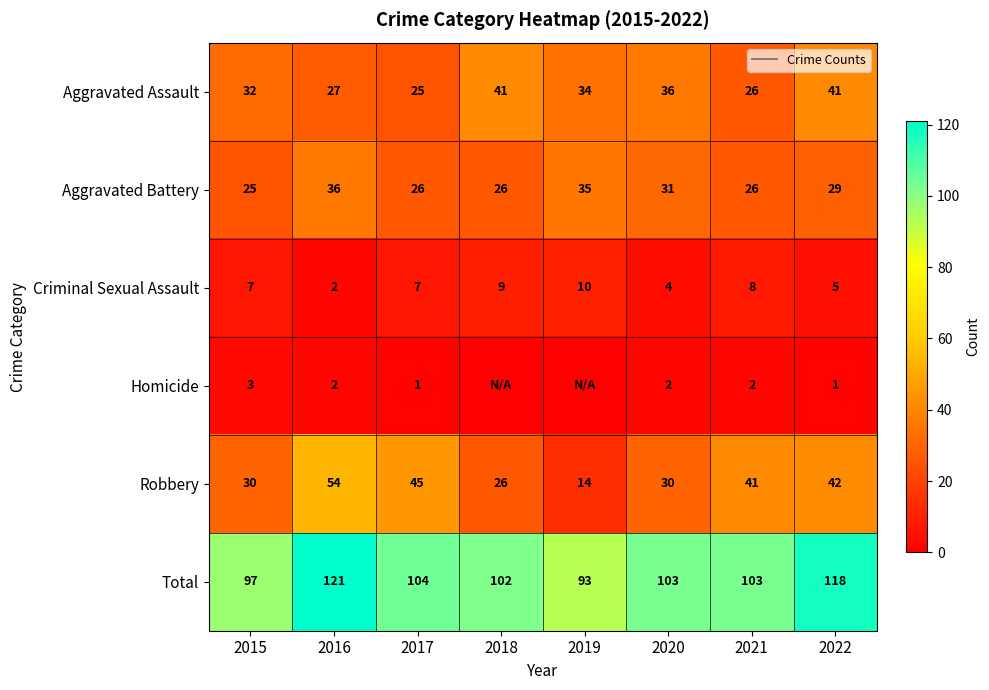

Is it true that Criminal Sexual Assault equals 2 at 2016?

True